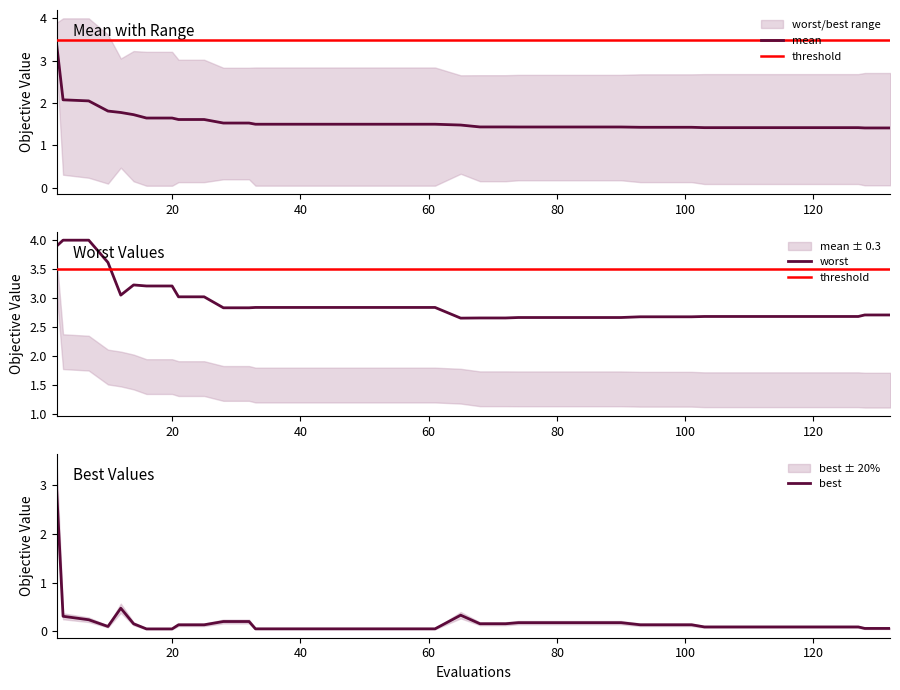

Does the chart have visible grid lines?

No